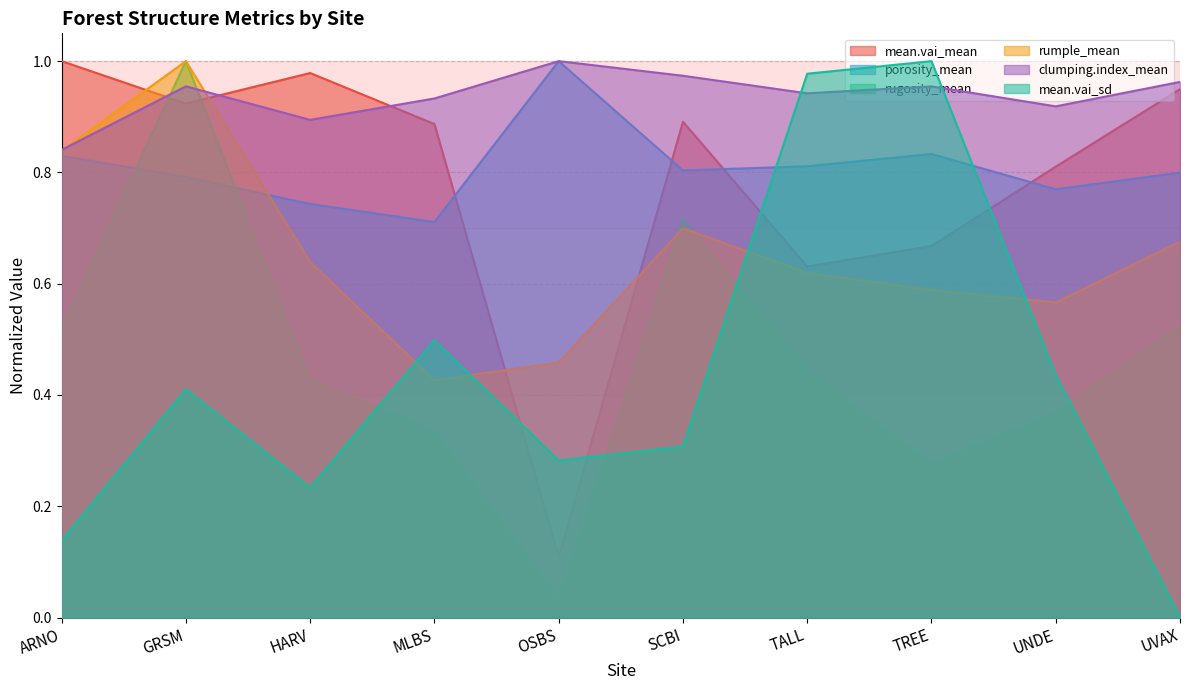

Where is the first local maximum for rumple_mean?

GRSM